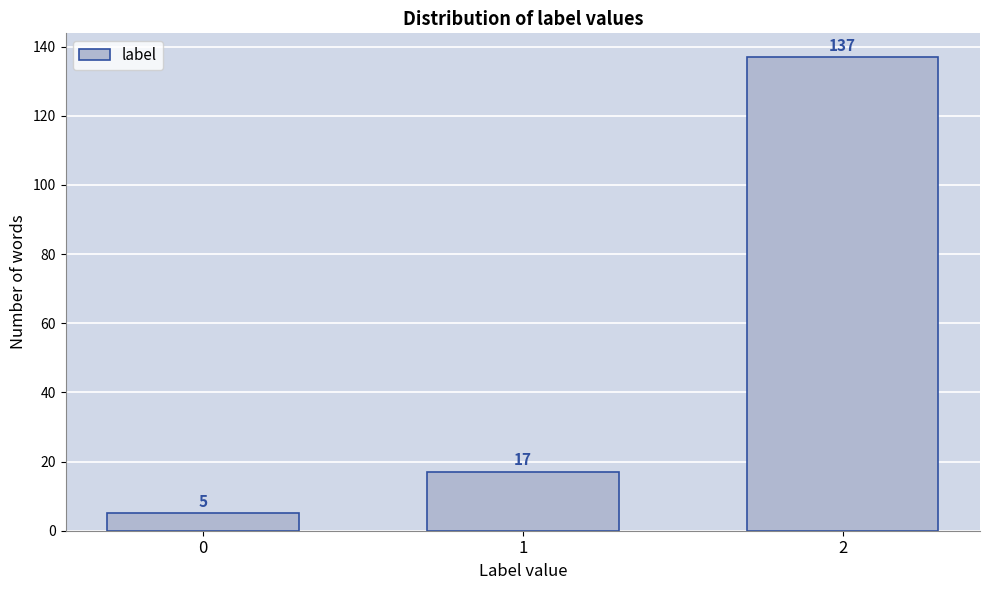

Reading right to left, extract all data points from this chart.

2=137	1=17	0=5